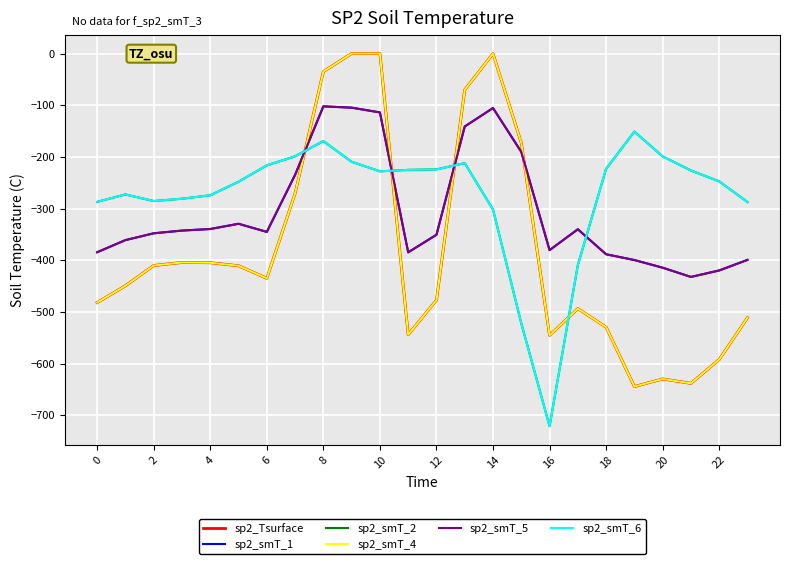

What is the sum of all sp2_smT_6 values?

-6622.6